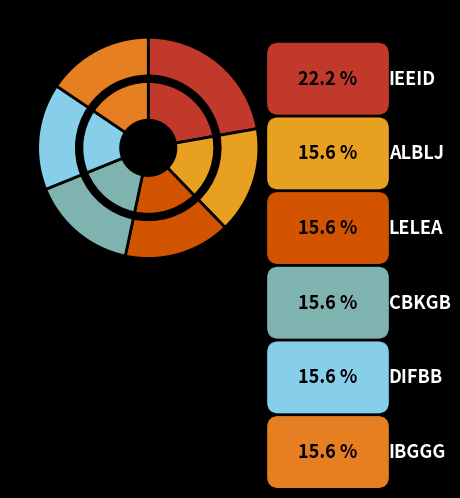

Is there a majority slice in this chart?

Yes